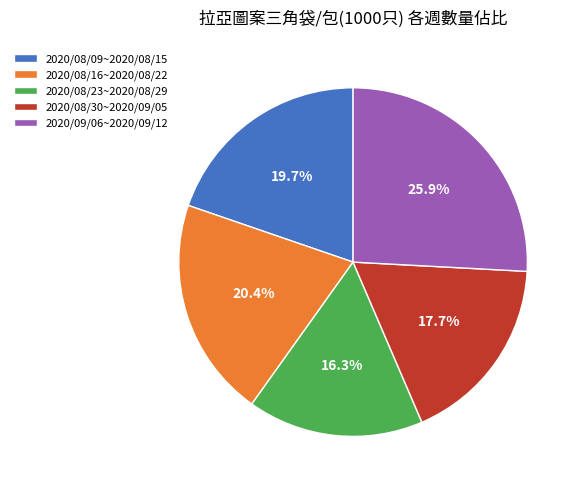

To the nearest percent, what is the average slice percentage?

20%